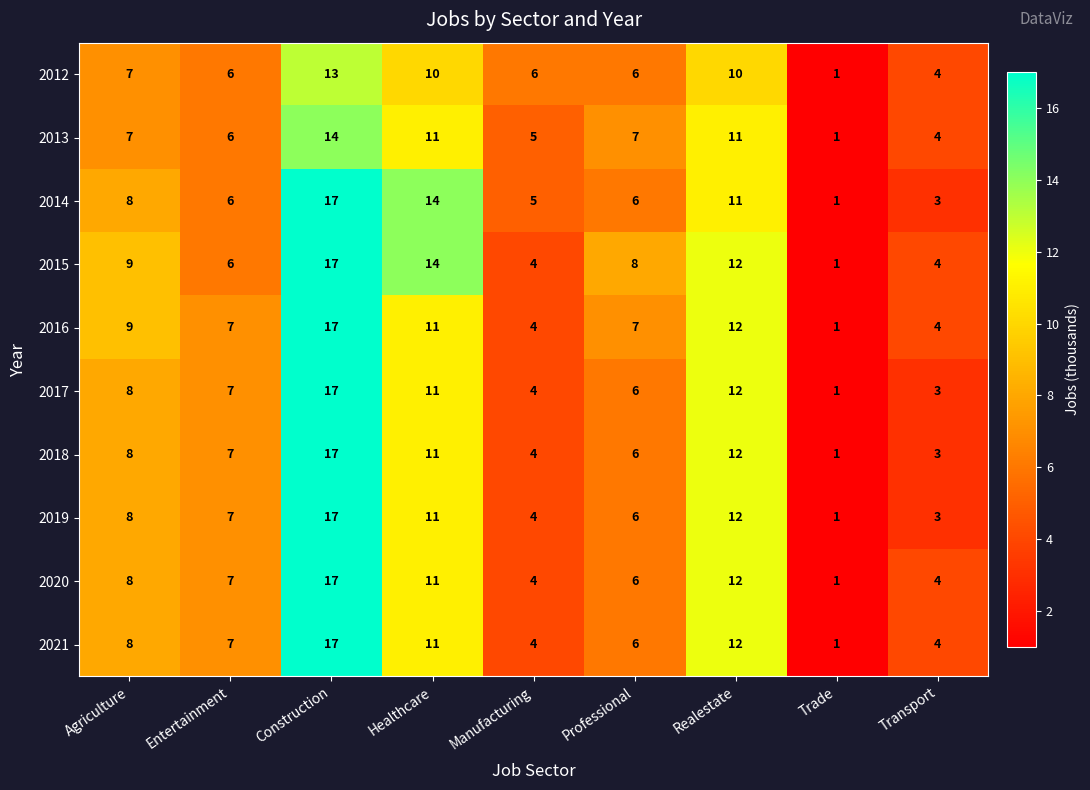

What is the total value across all series at Trade?

10